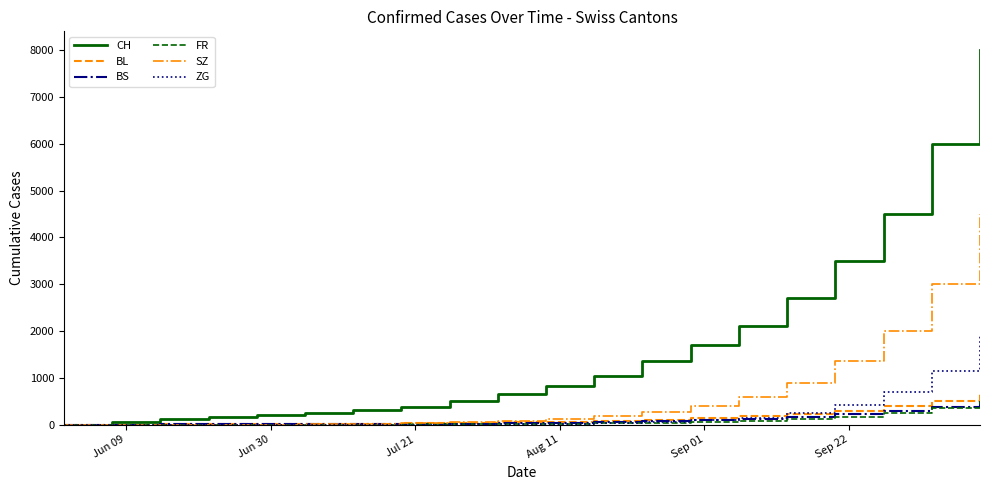

What is the maximum value for BL?

670